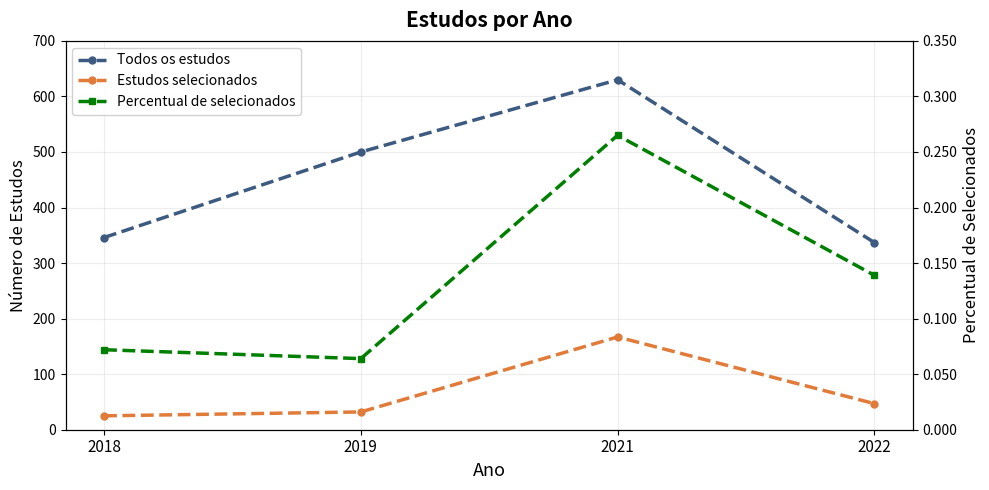

Is the value of Percentual de selecionados at 2018 greater than the value of Estudos selecionados at 2022?

No